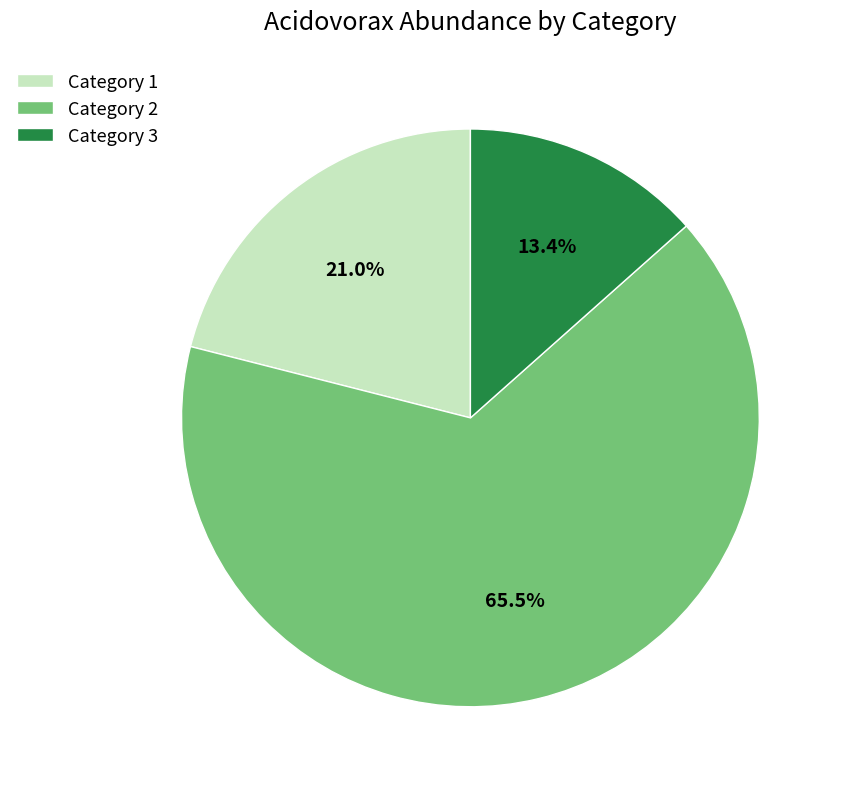

Which category has the biggest portion of the pie?

Category 2